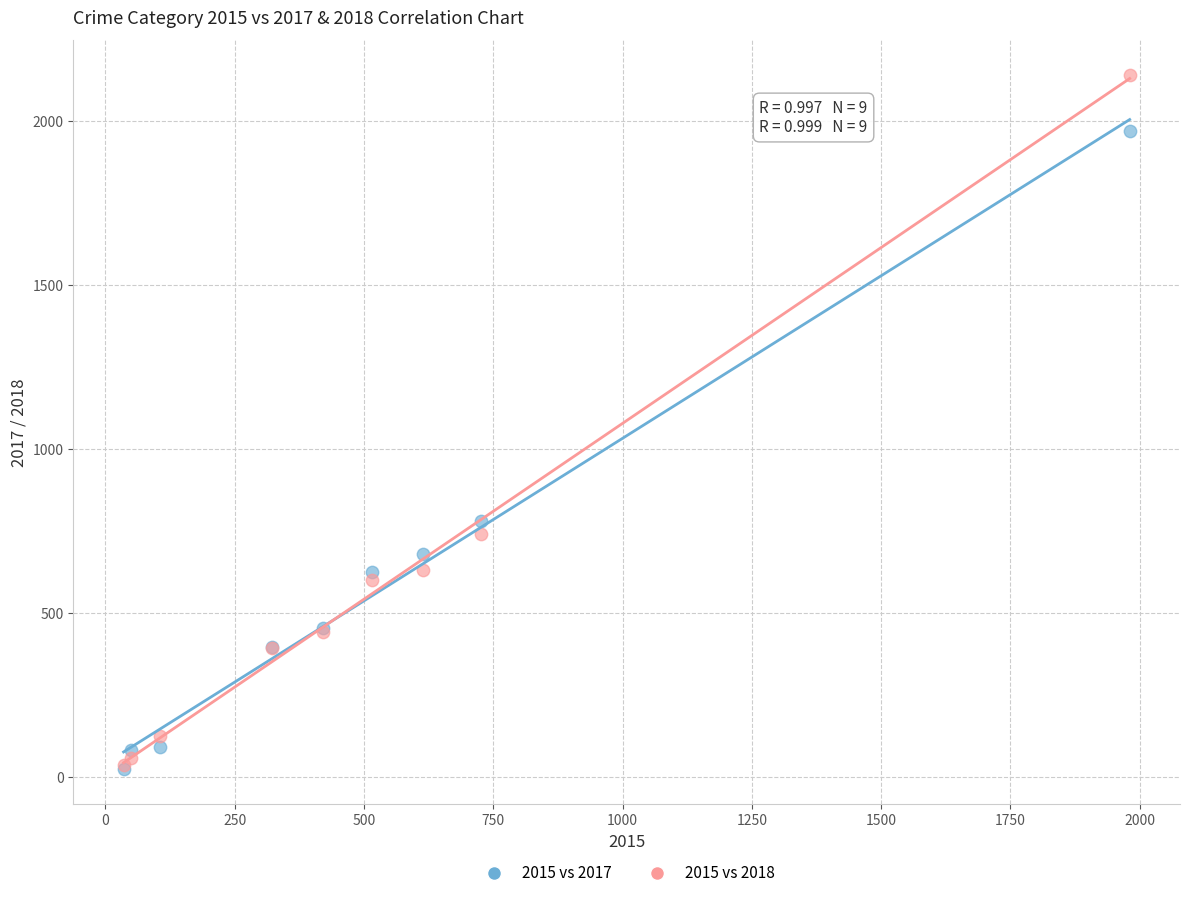

Across all series, what Y value is closest to 1081?

780